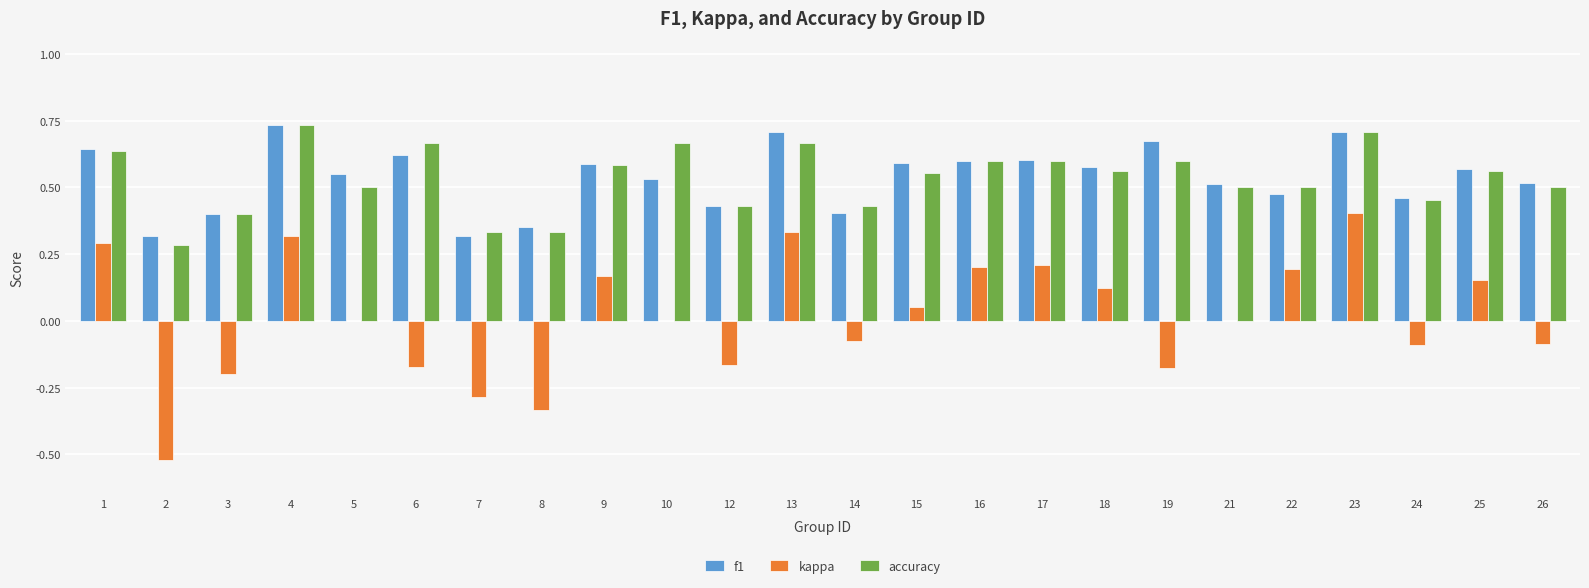

The kappa series shows -0.3 at 3. True or false?

False